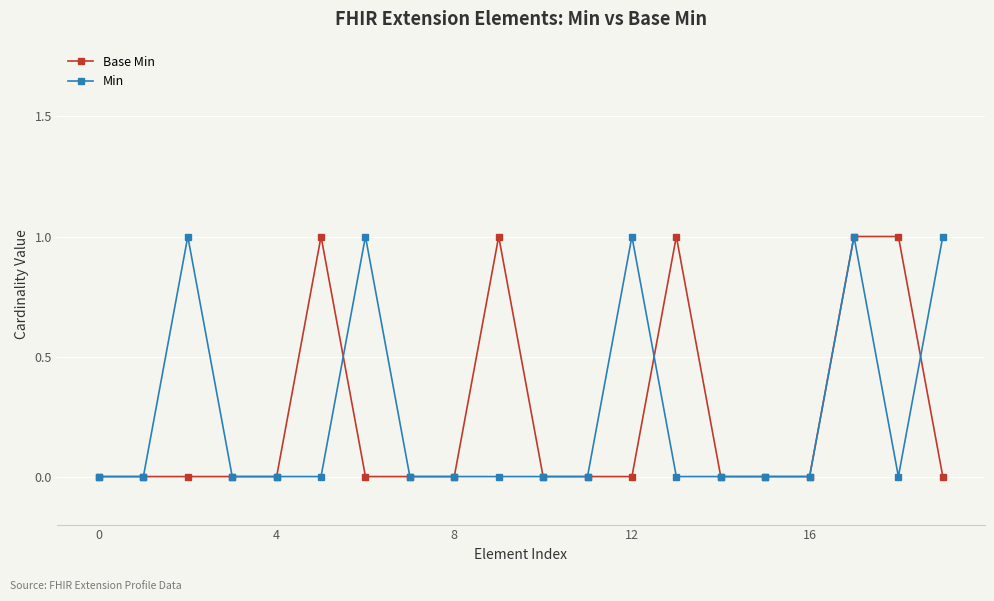

Reading right to left, transcribe all the data shown in this chart.

Base Min: 0	1	1	0	0	0	1	0	0	0	1	0	0	0	1	0	0	0	0	0
Min: 1	0	1	0	0	0	0	1	0	0	0	0	0	1	0	0	0	1	0	0